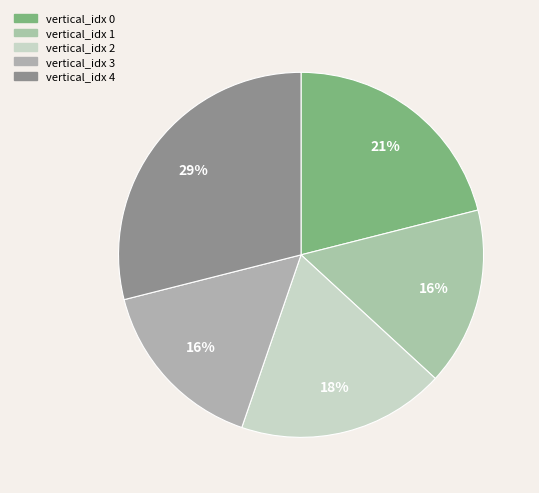

Which category has the biggest portion of the pie?

vertical_idx 4